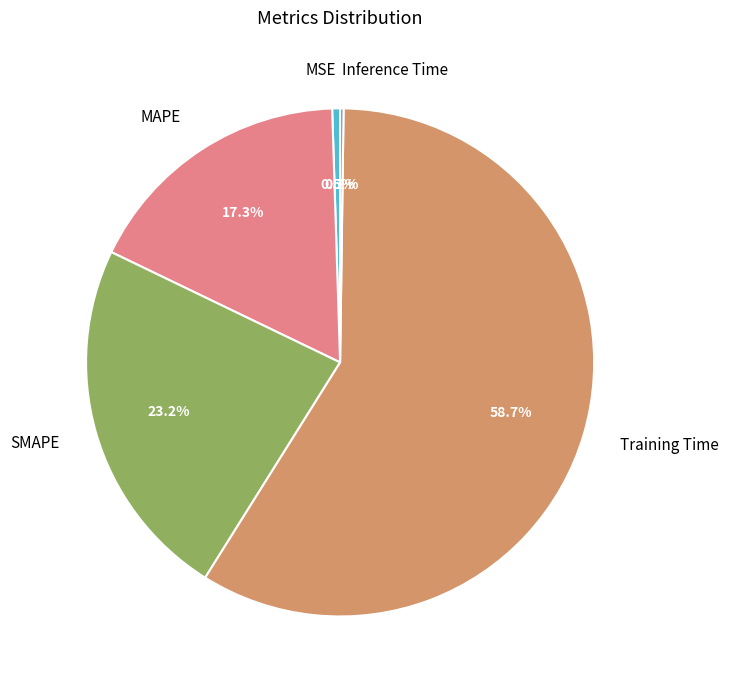

What is the largest slice in the pie chart?

Training Time